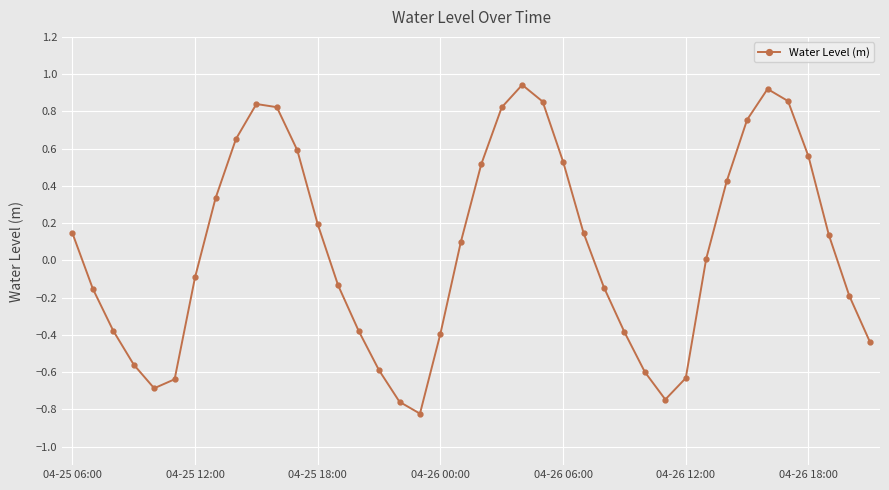

How many points are higher than both their immediate neighbors (excluding endpoints)?

3